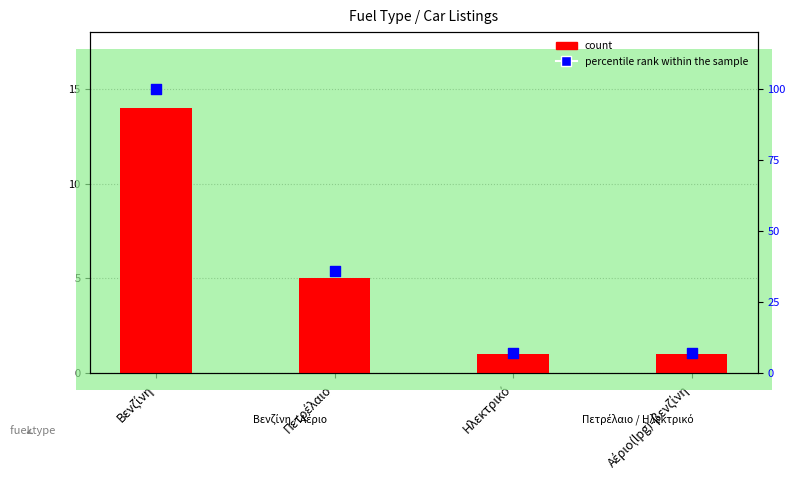

Which series contains the lowest Y value?

count